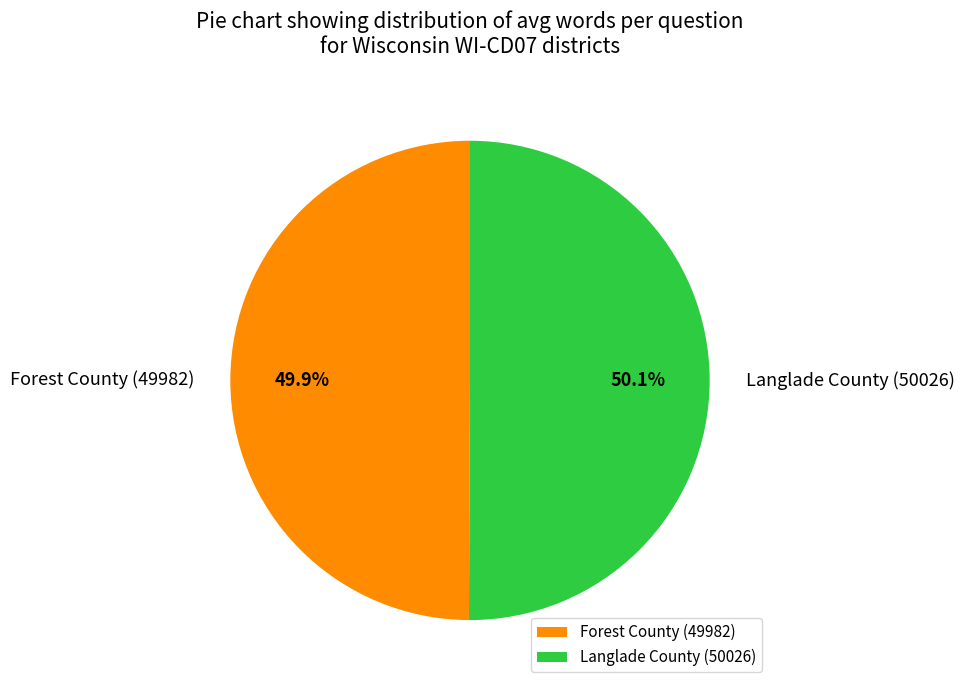

To the nearest percent, what percentage of the pie is Forest County (49982)?

50%